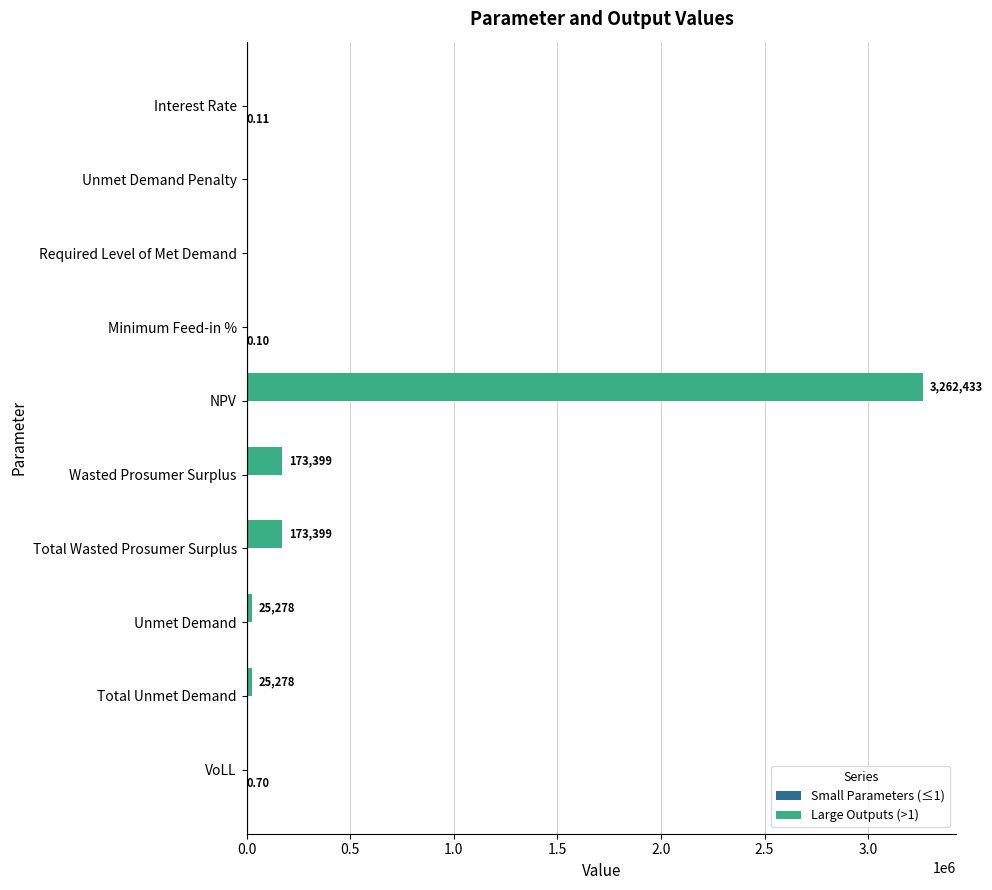

How many series are shown in this chart?

2